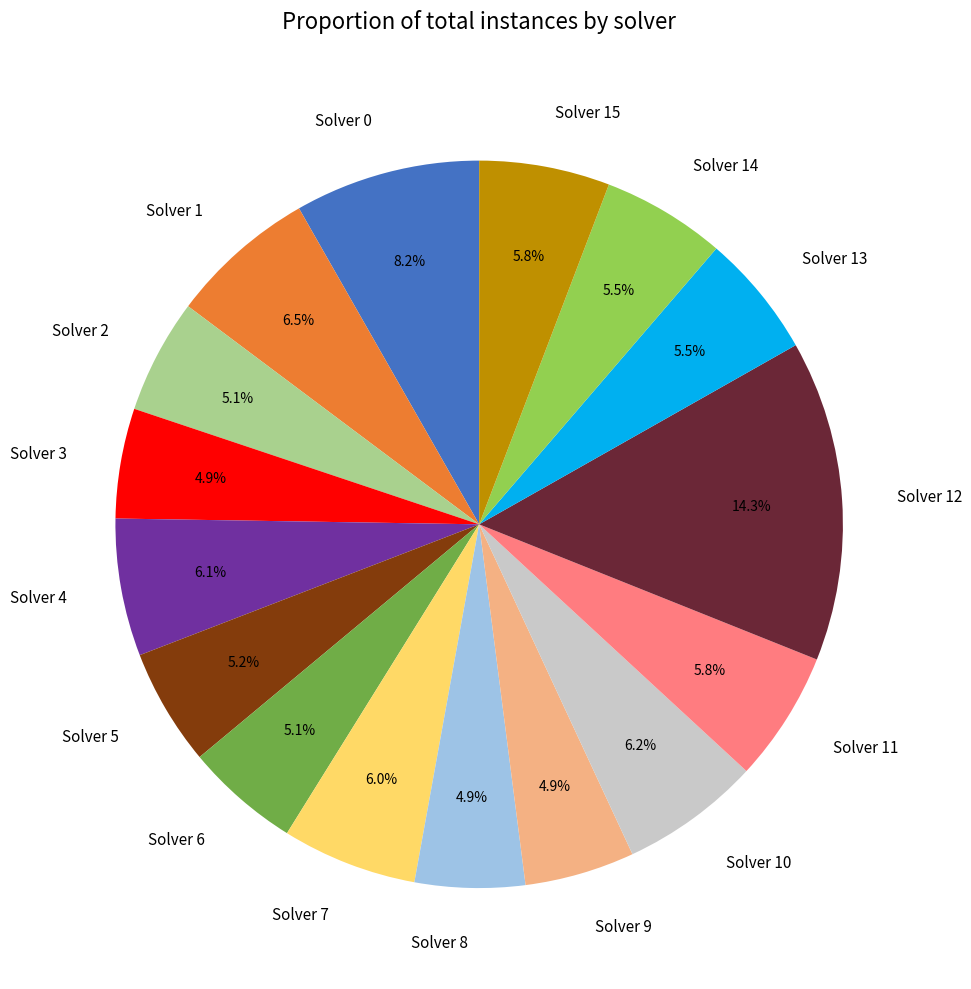

Which slice is the largest?

Solver 12